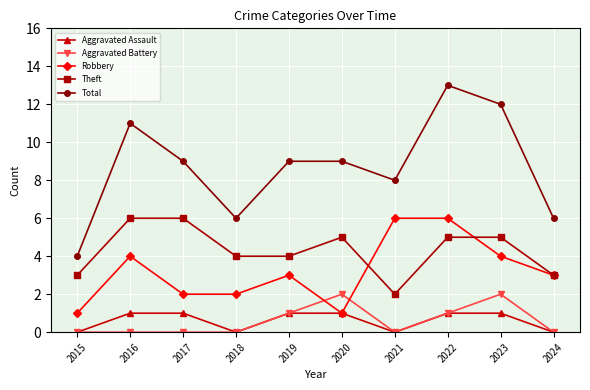

Is the value of Aggravated Battery at 2024 greater than the value of Total at 2018?

No